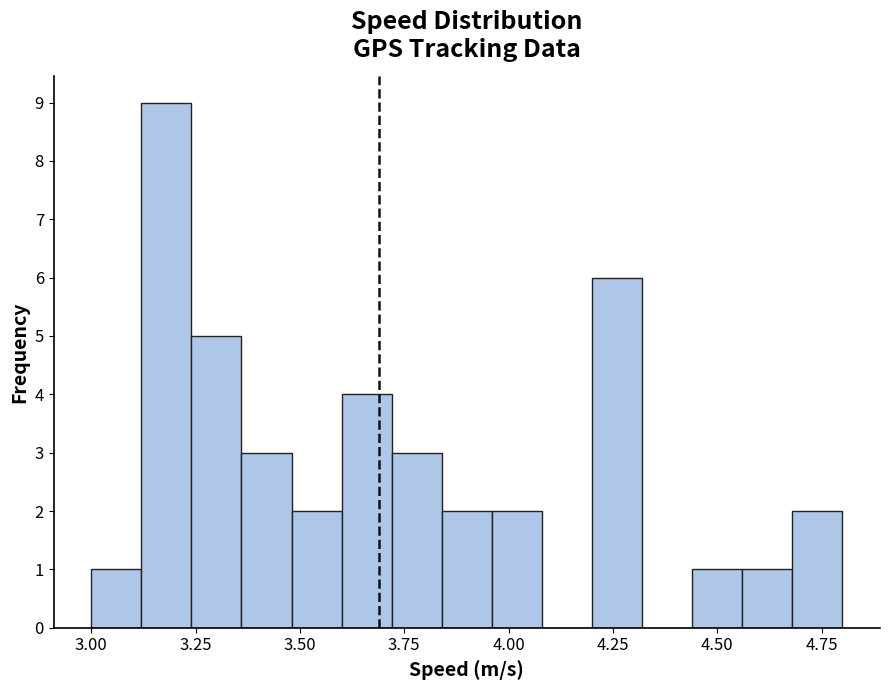

Read against the x-axis, roughly where is the centre of the tallest bar?

3.20